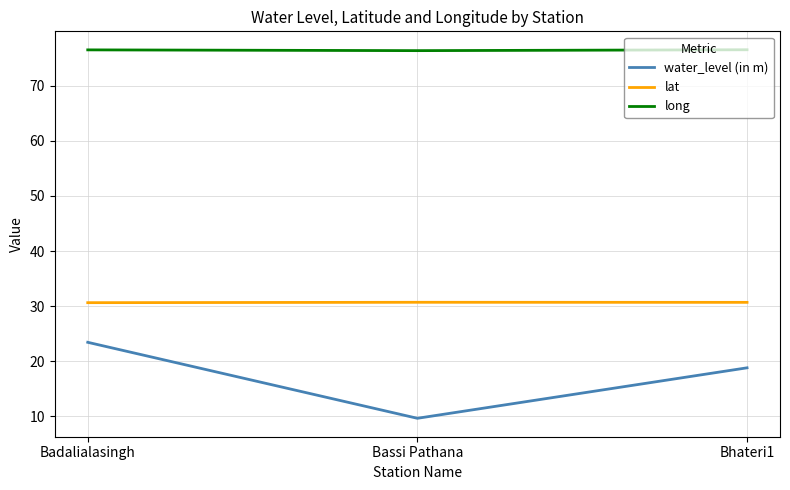

Does the chart have visible grid lines?

Yes